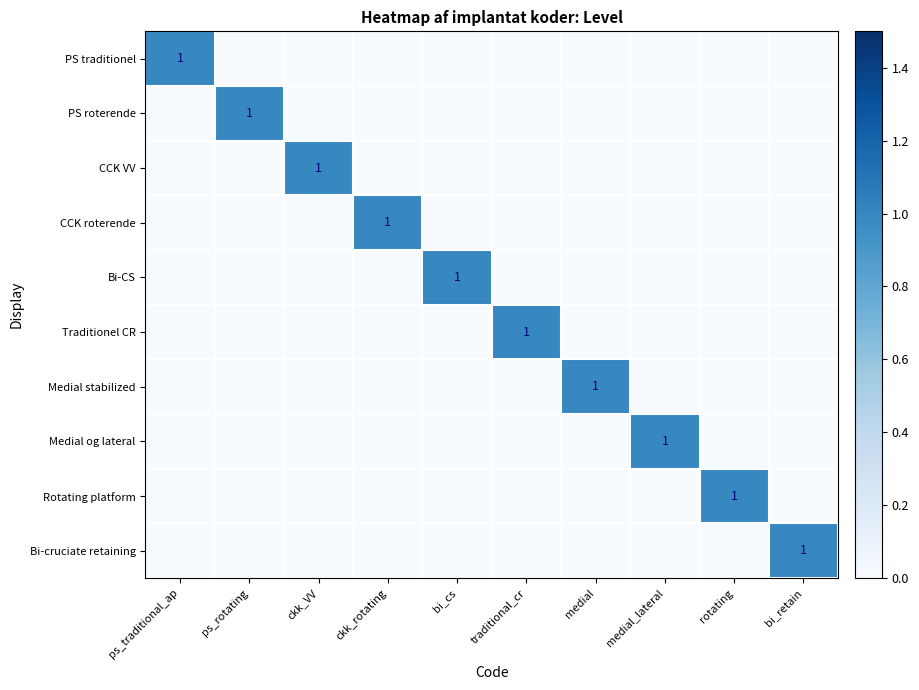

At which label does CCK VV reach its minimum?

ps_traditional_ap